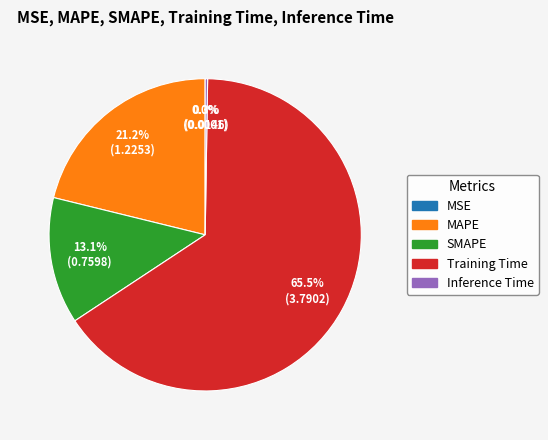

Does any single category account for the majority?

Yes